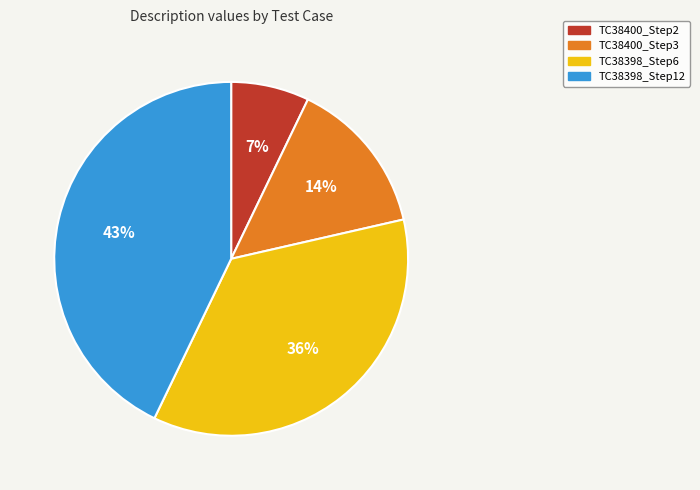

Between TC38398_Step12 and TC38398_Step6, which is larger?

TC38398_Step12